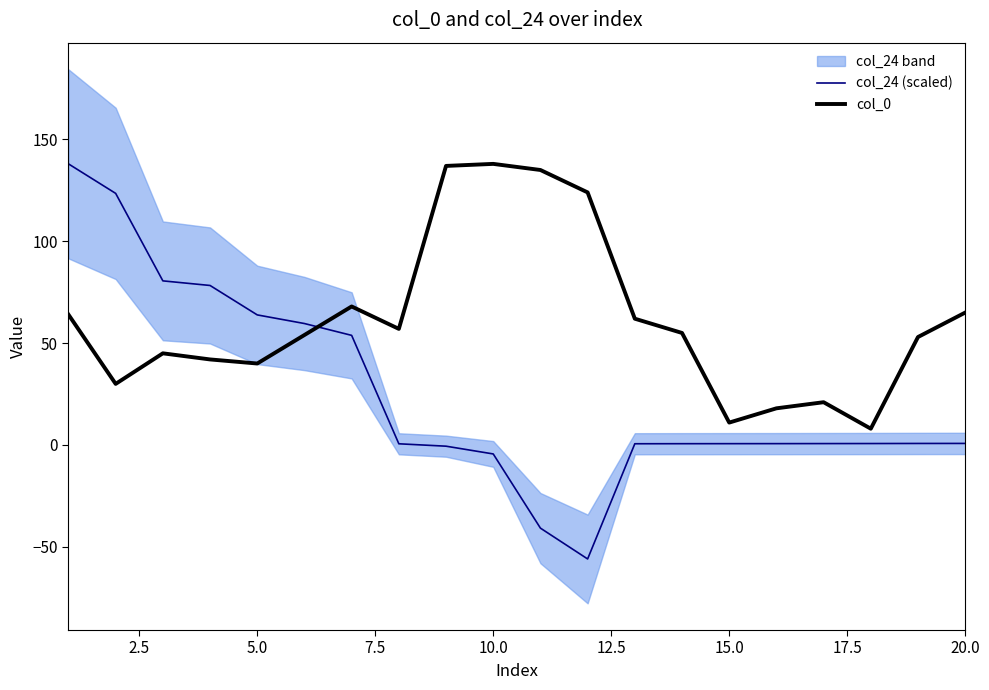

True or false: col_0 and col_24 (scaled) cross at least once.

True